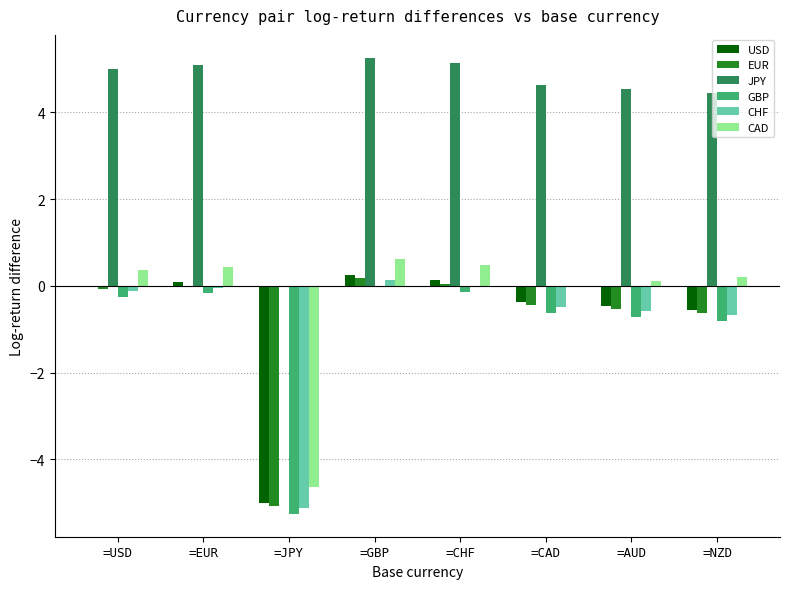

How many data points does each series have?

8